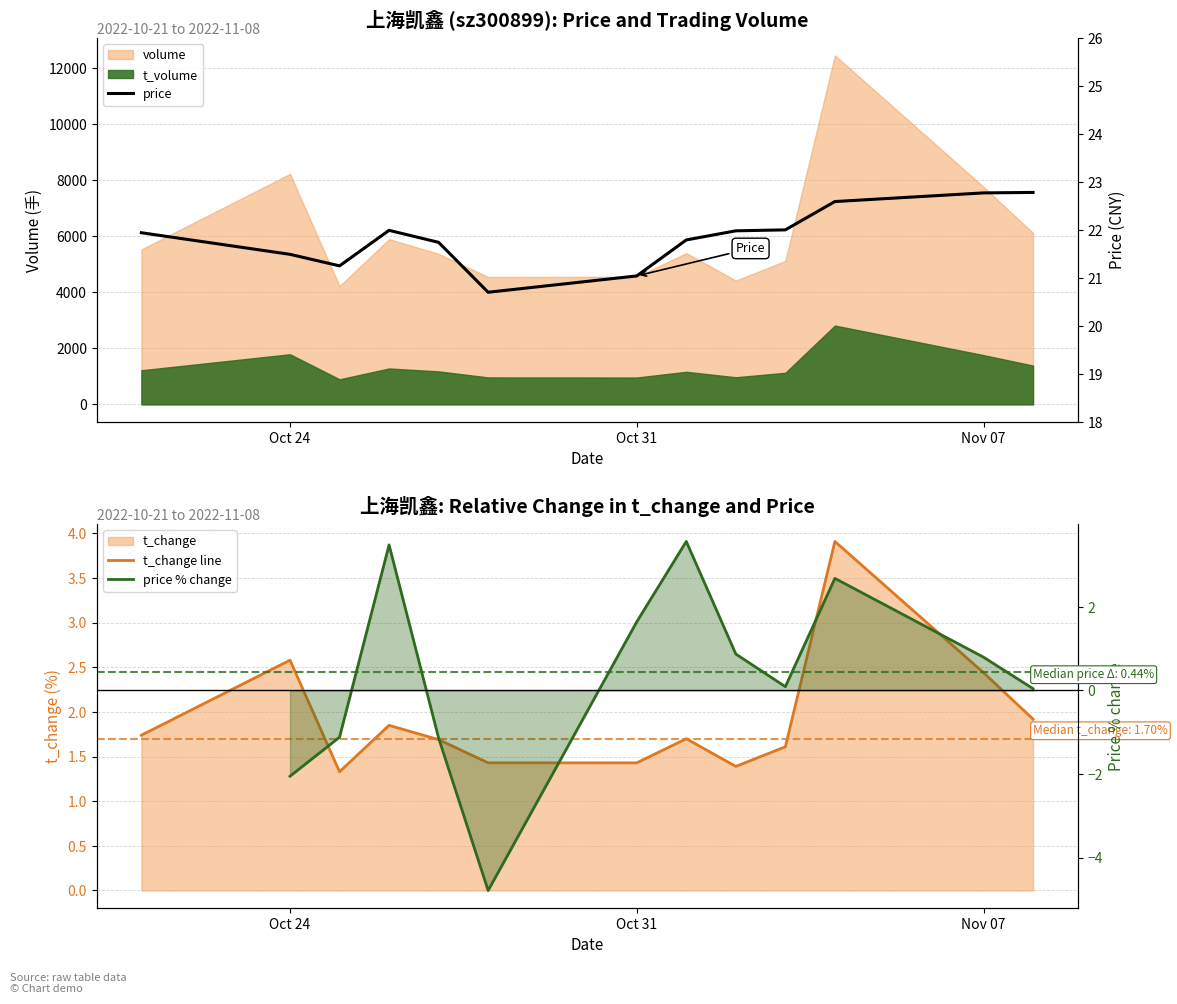

True or false: price and volume intersect in this chart.

False